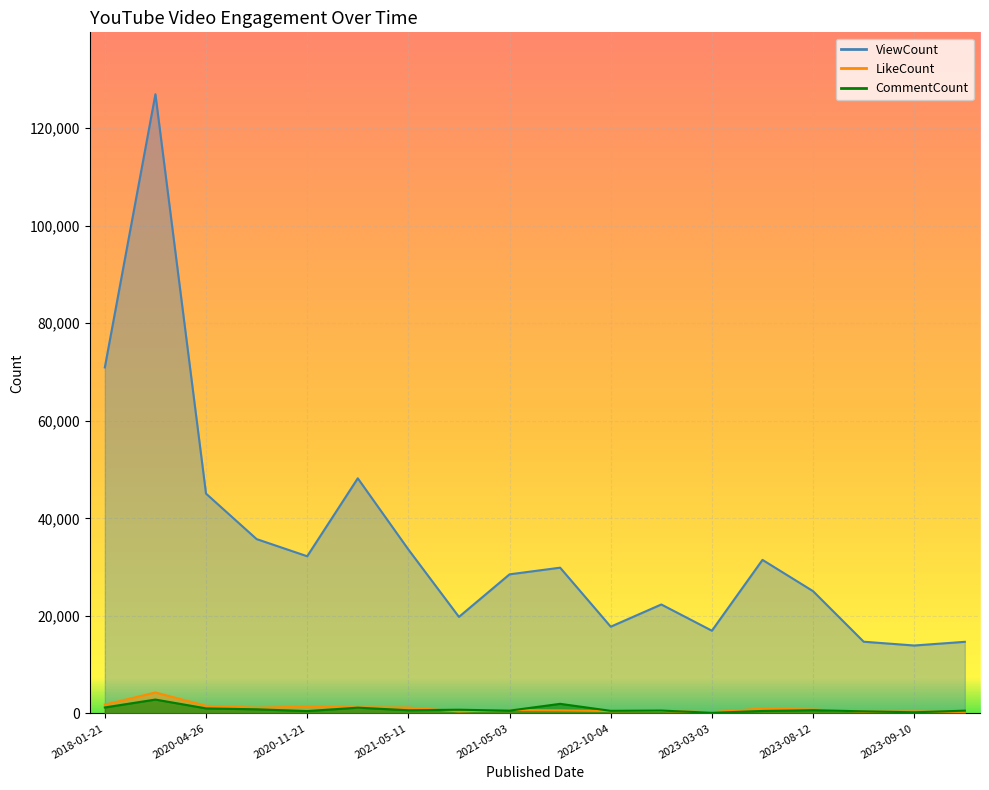

What is the spread (max minus min) of values at 2018-01-22?

124137